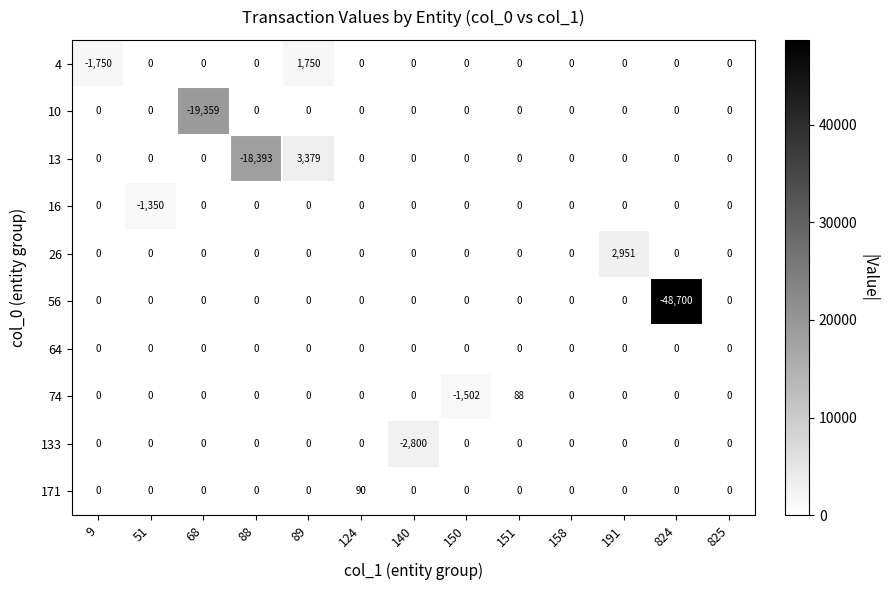

What is the spread (max minus min) of values at 68?

19359